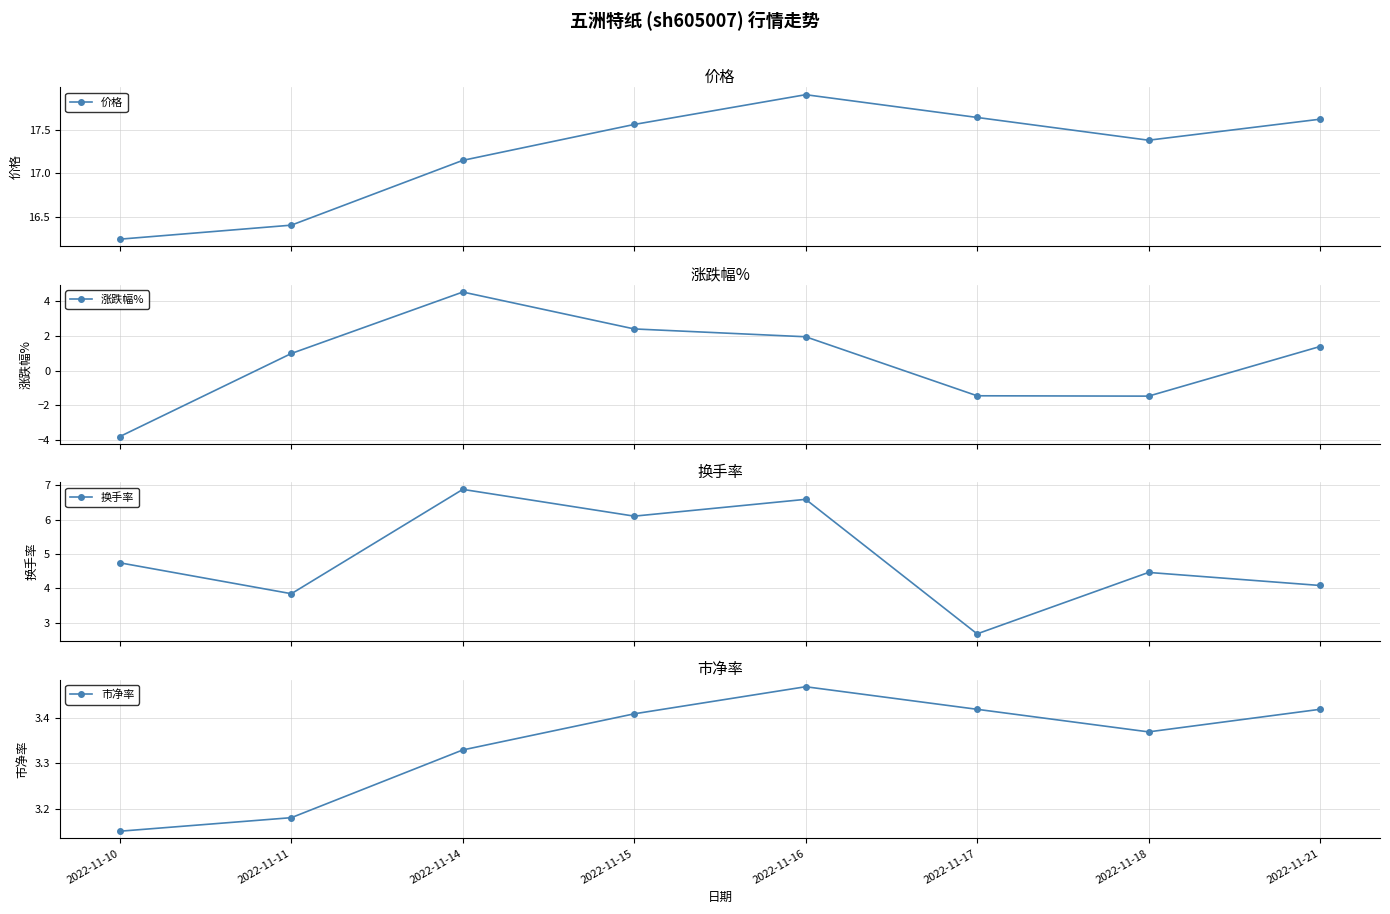

How many interior local peaks does the 价格 series have?

1